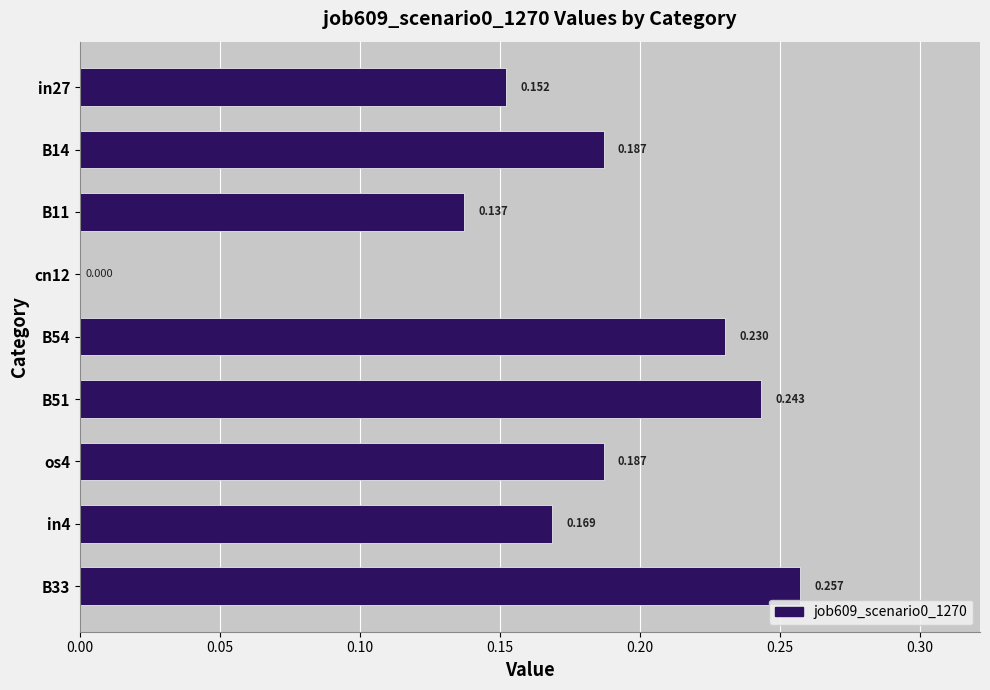

What is the sum of all values?

1.6